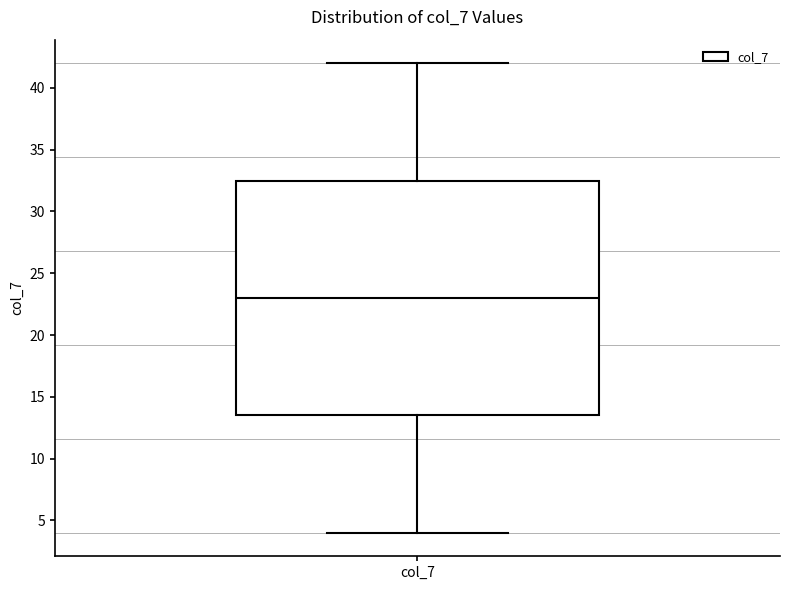

Transcribe this box plot: give where the median line is, the range the box spans, and where the two whiskers end, as read against the y-axis. The values are not printed on the chart, so give them approximately, as read against the axis.

median 23.0, box 13.5 to 32.5, whiskers 4.0 to 42.0